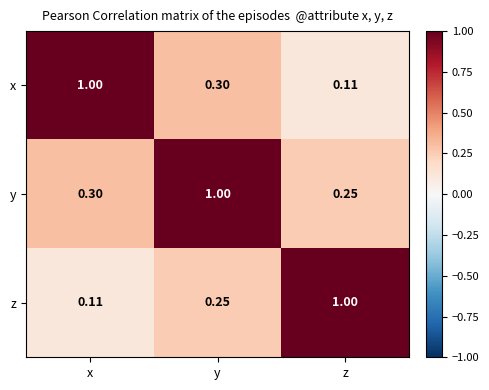

Rank the categories by x value from lowest to highest.

z, y, x